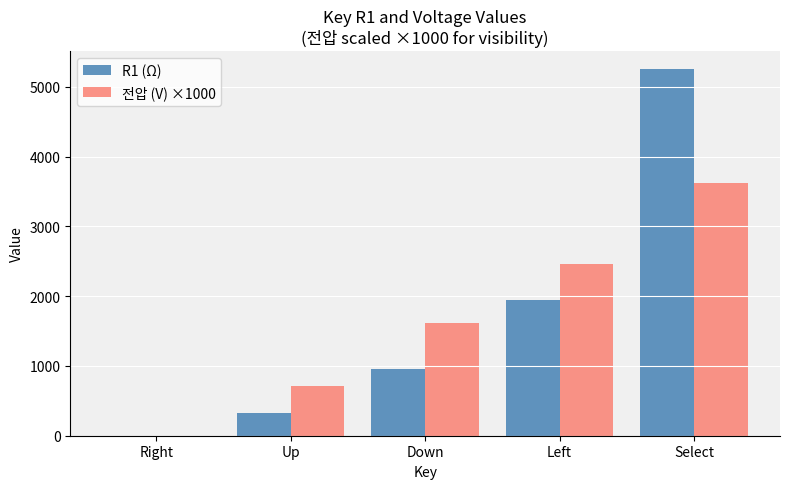

Reading right to left, list all the values displayed in this chart.

R1 (Ω): 5250.0	1950.0	950.0	330.0	0.0
전압 (V) ×1000: 3620.7	2468.4	1610.2	708.2	0.0